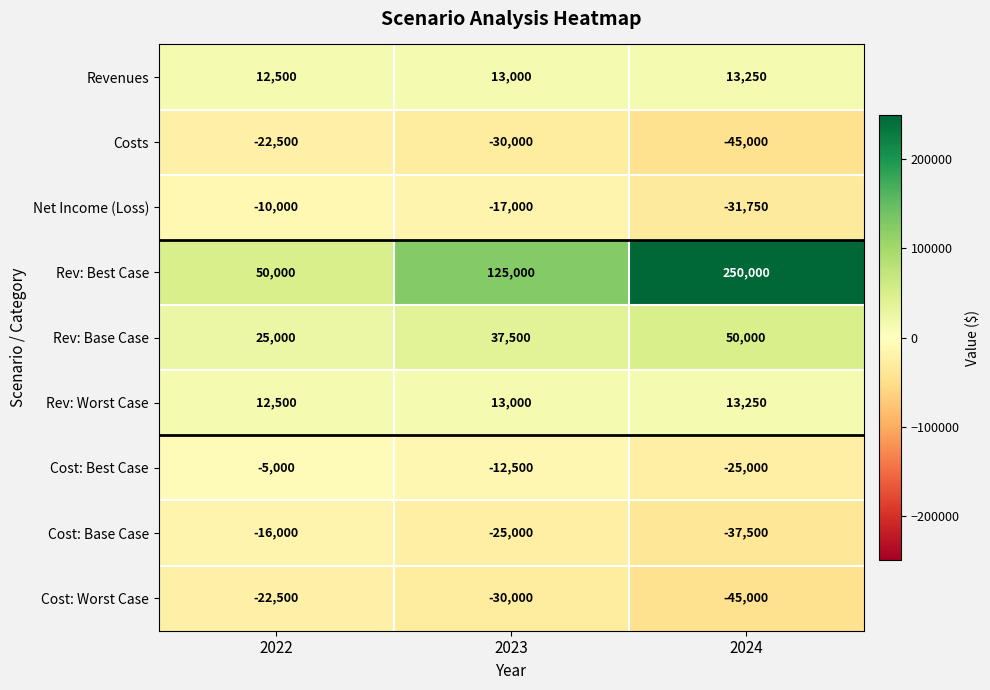

What is the sum of all Cost: Worst Case values?

-97500